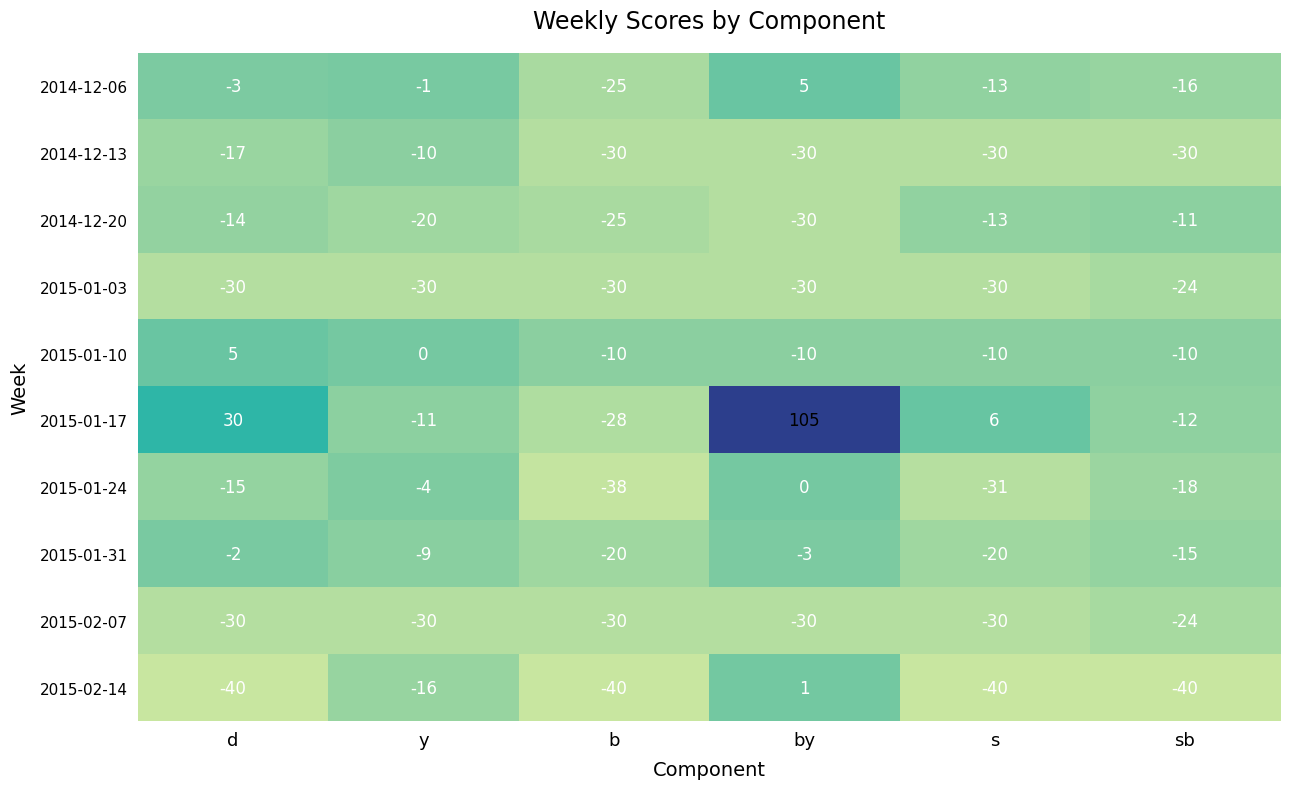

What is the total value across all series at by?

-22